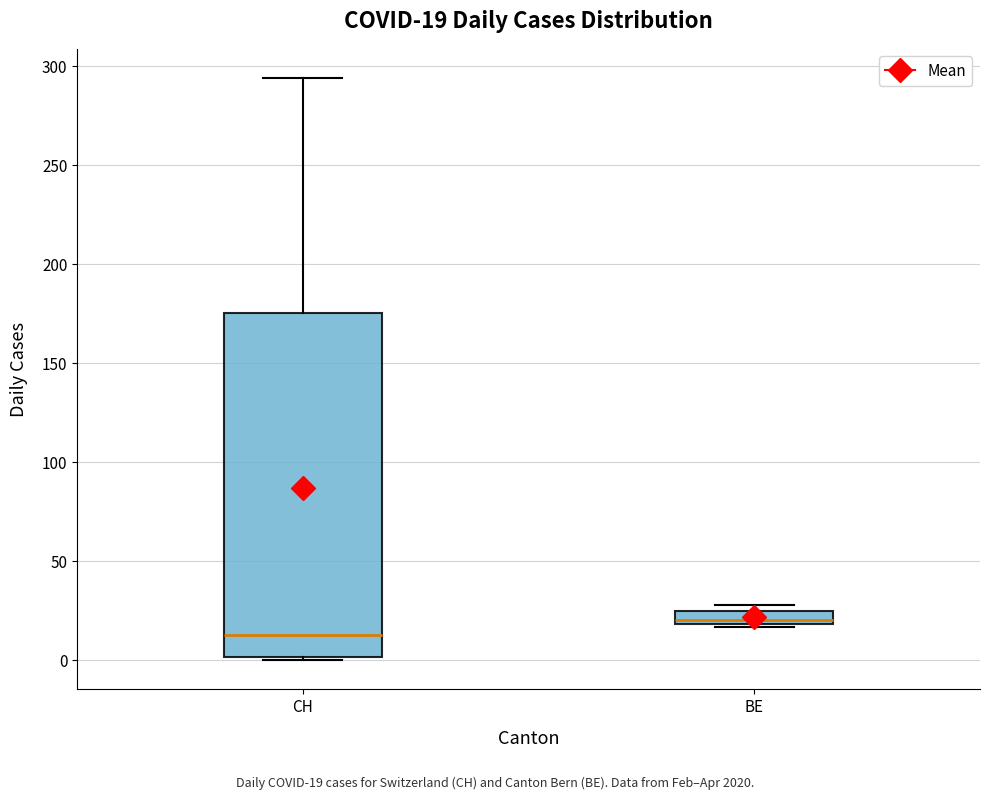

Which box has the highest median line?

BE